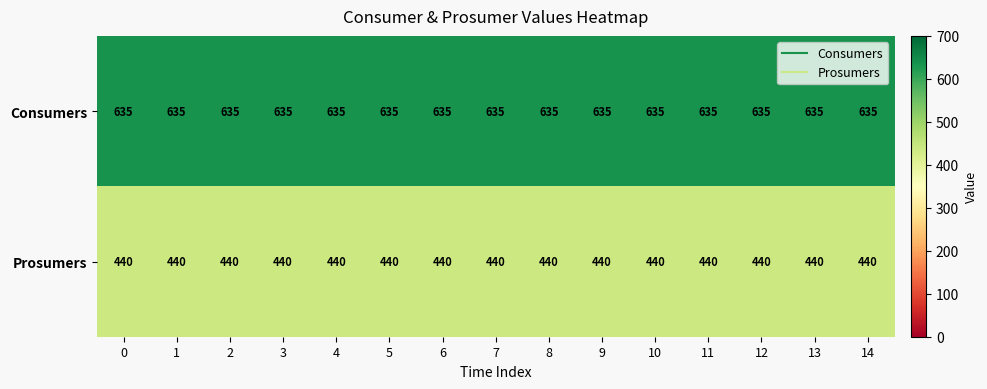

What is the difference between the highest and lowest values at 4?

195